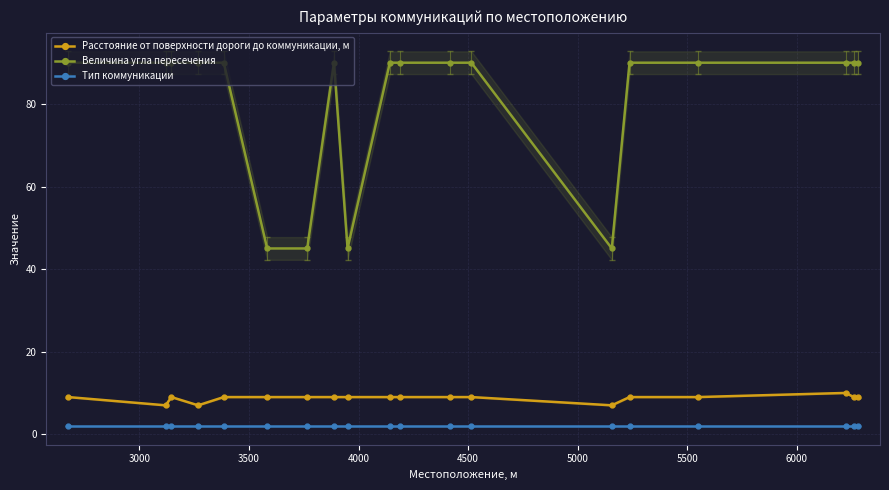

True or false: Величина угла пересечения has more than 0 interior local peaks.

True